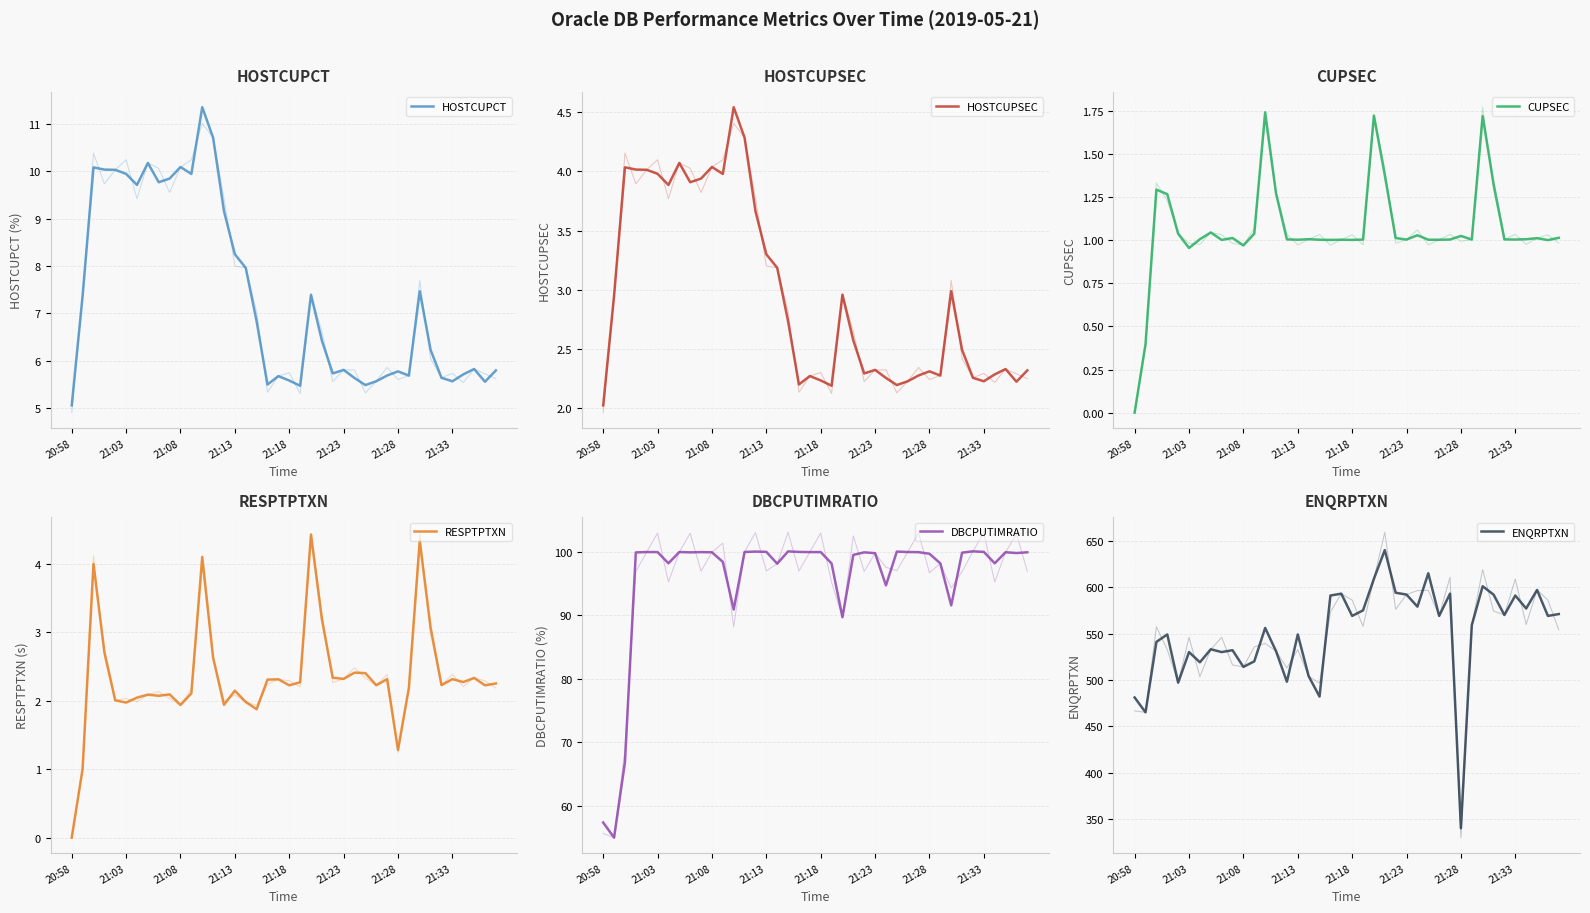

Which label corresponds to the smallest value in the chart?

20:58